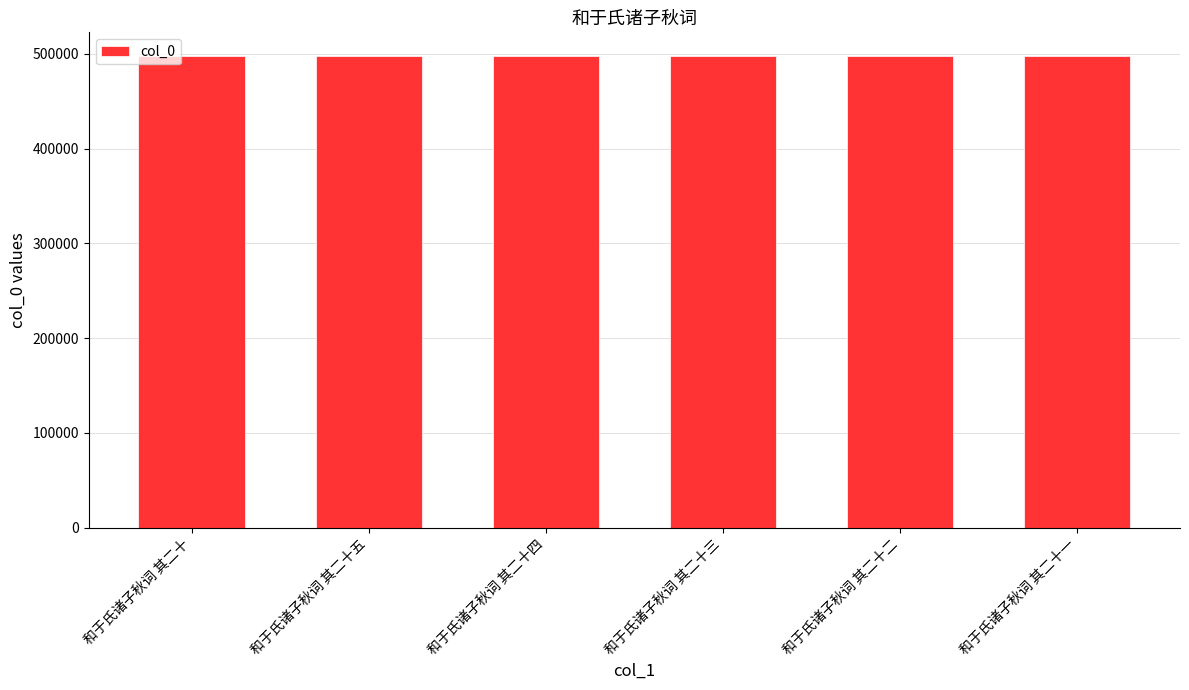

What is the maximum value shown in the chart?

497955